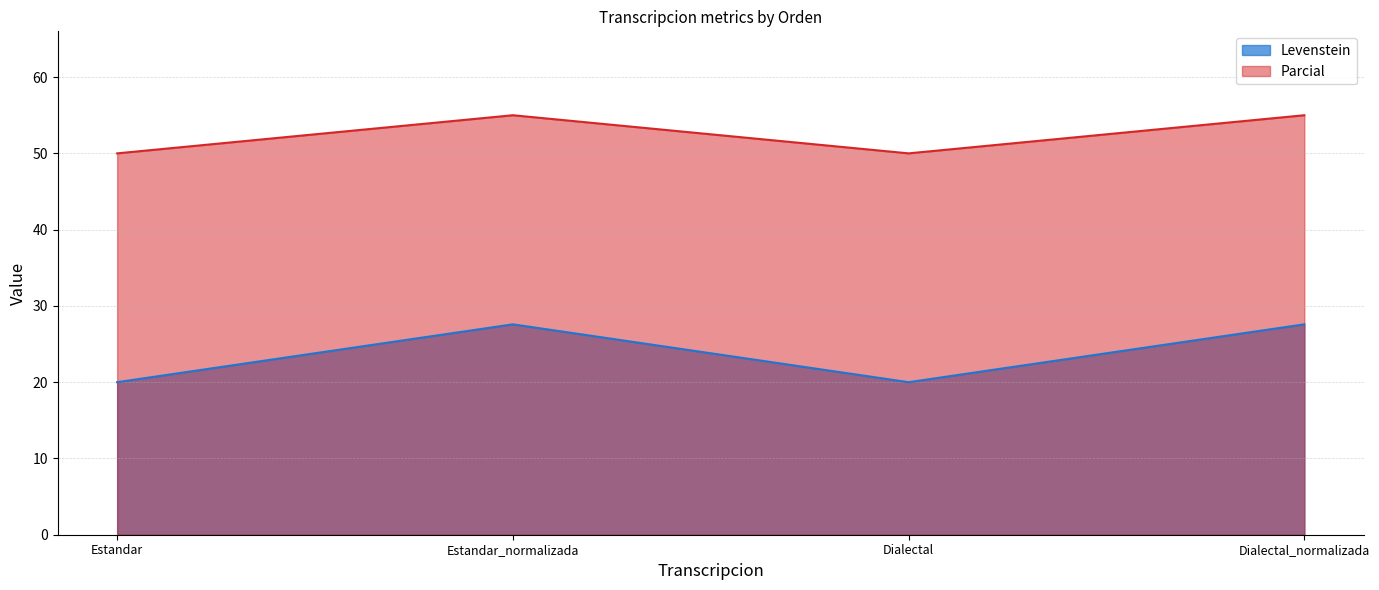

Which series has the largest total across all categories?

Parcial